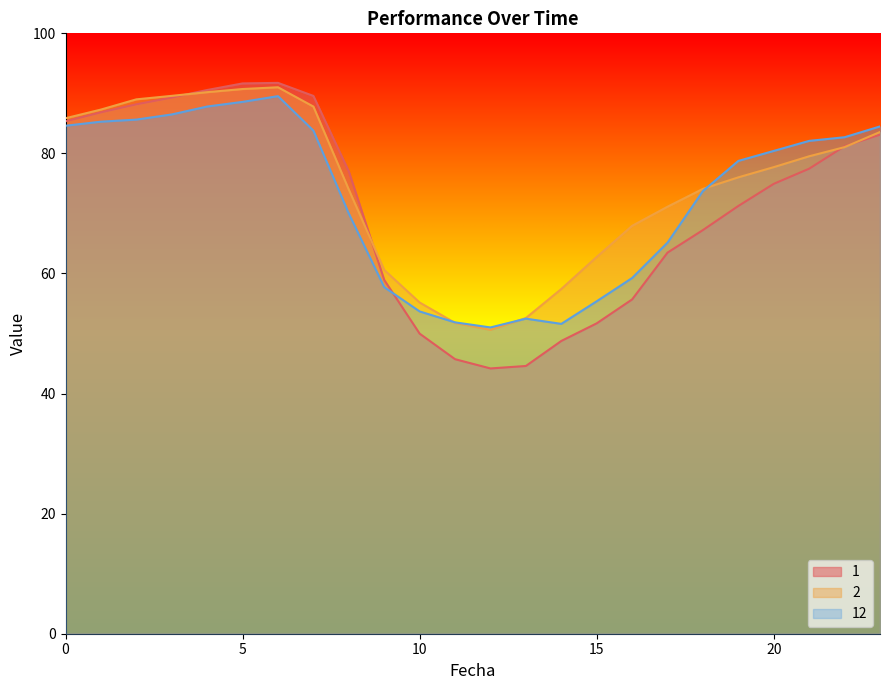

Reading left to right, what are all the values shown in this chart?

1: 85.3	86.8	88.2	89.3	90.6	91.7	91.7	89.6	77.0	58.9	50.0	45.7	44.2	44.6	48.8	51.7	55.7	63.5	67.2	71.2	74.9	77.5	81.2	83.1
2: 85.9	87.3	89.0	89.6	90.2	90.7	91.0	87.8	74.0	60.6	55.2	51.8	50.6	52.6	57.4	62.8	67.9	71.1	74.1	76.0	77.7	79.5	81.0	83.6
12: 84.6	85.3	85.6	86.5	87.8	88.6	89.5	83.8	70.0	57.7	53.7	51.9	51.0	52.5	51.6	55.4	59.2	65.1	73.7	78.8	80.4	82.1	82.7	84.5